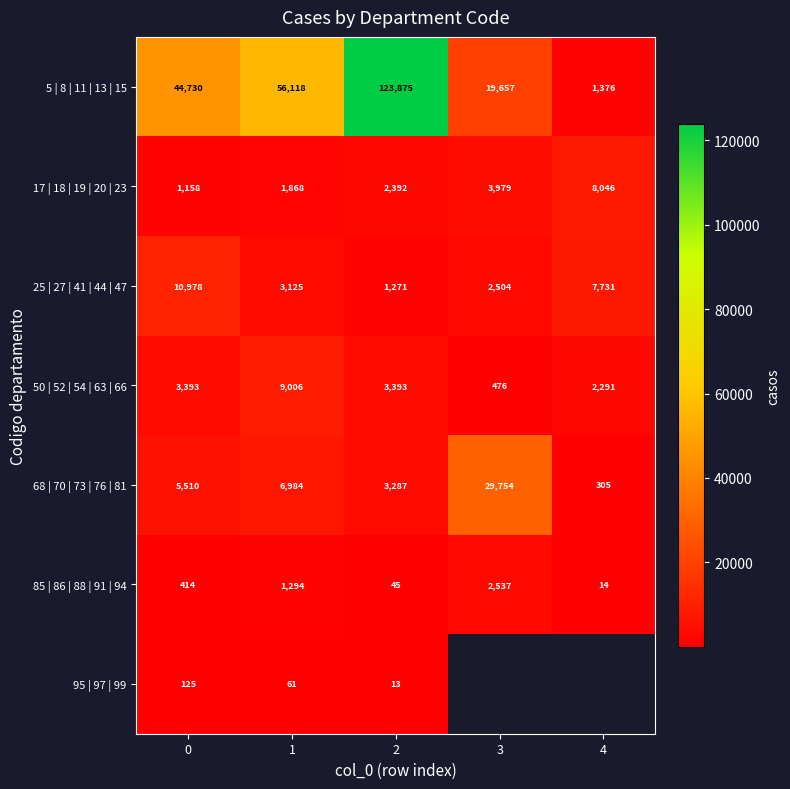

The value of 5 | 8 | 11 | 13 | 15 at 3 is 6859. True or false?

False